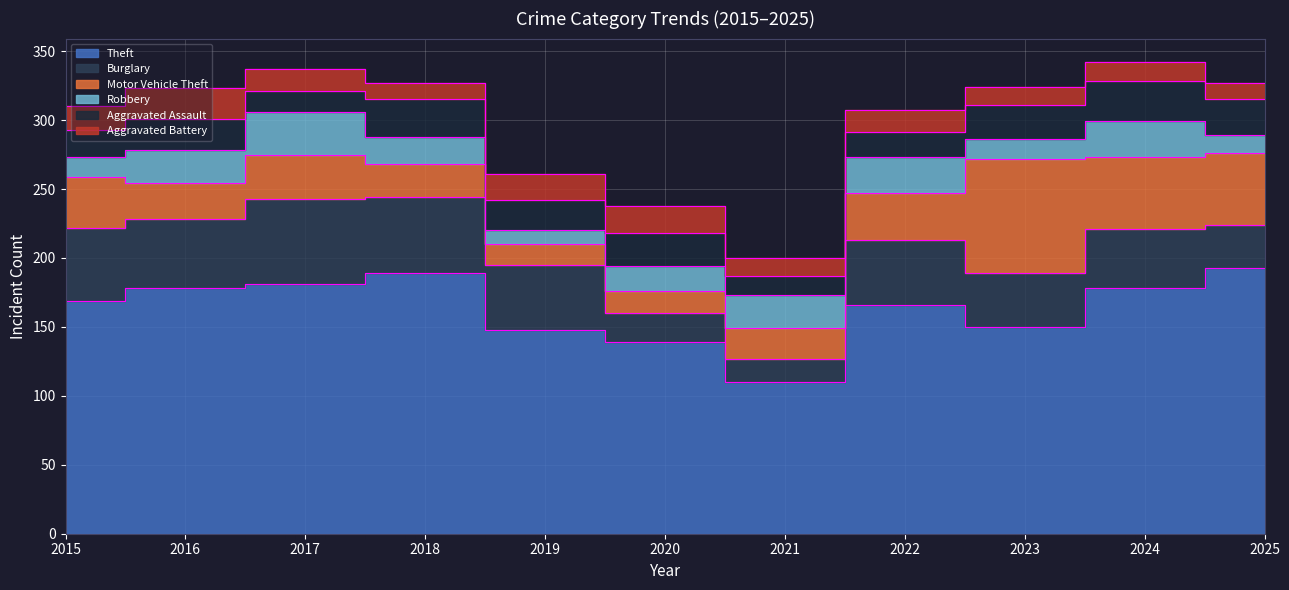

What is the sum of all Aggravated Assault values?

243